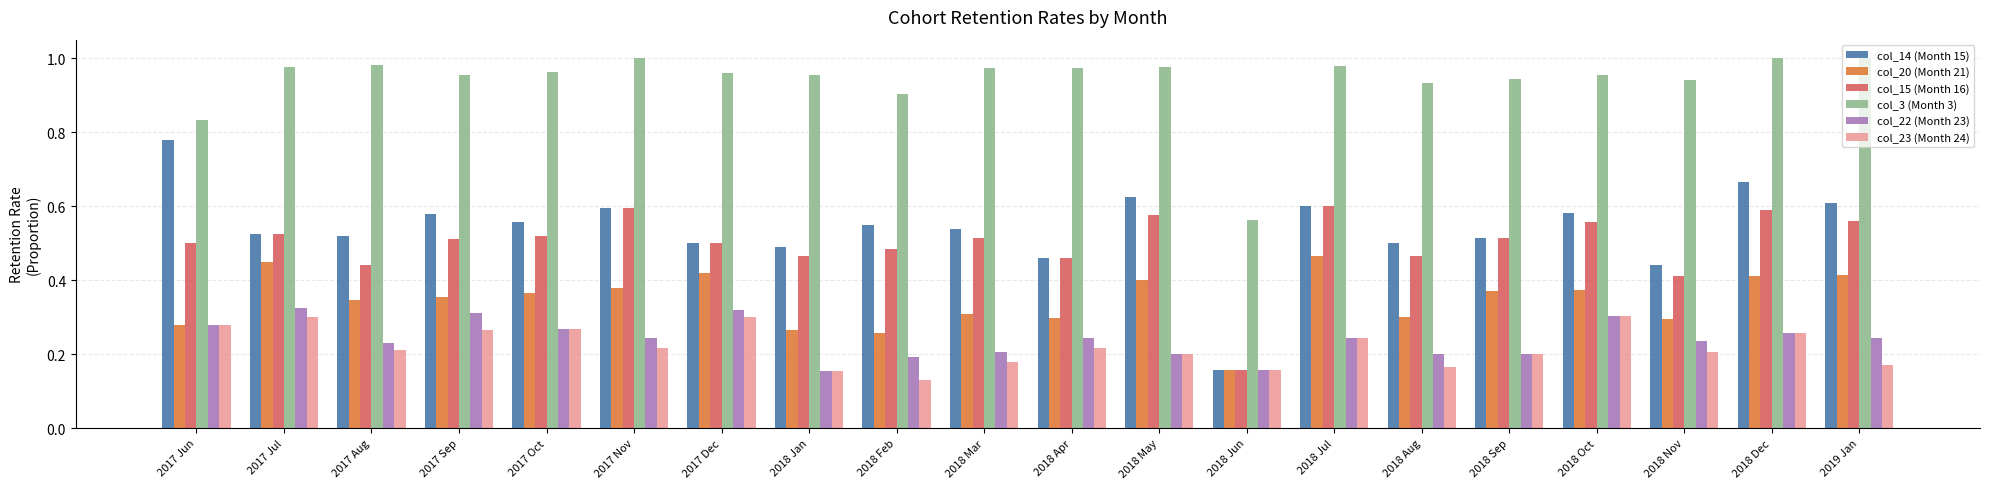

Is it true that col_3 (Month 3) equals 0.6 at 2018 Jun?

True